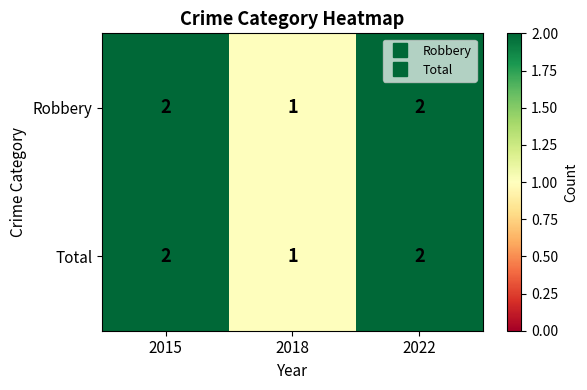

How many Total values are between 1 and 2?

3